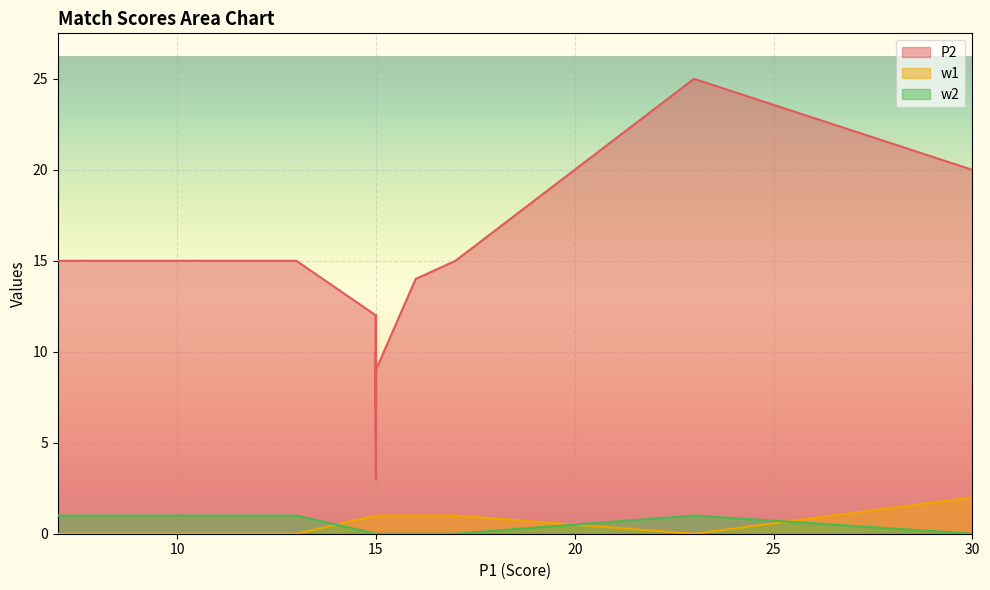

What are all the series names shown in the legend?

P2, w1, w2